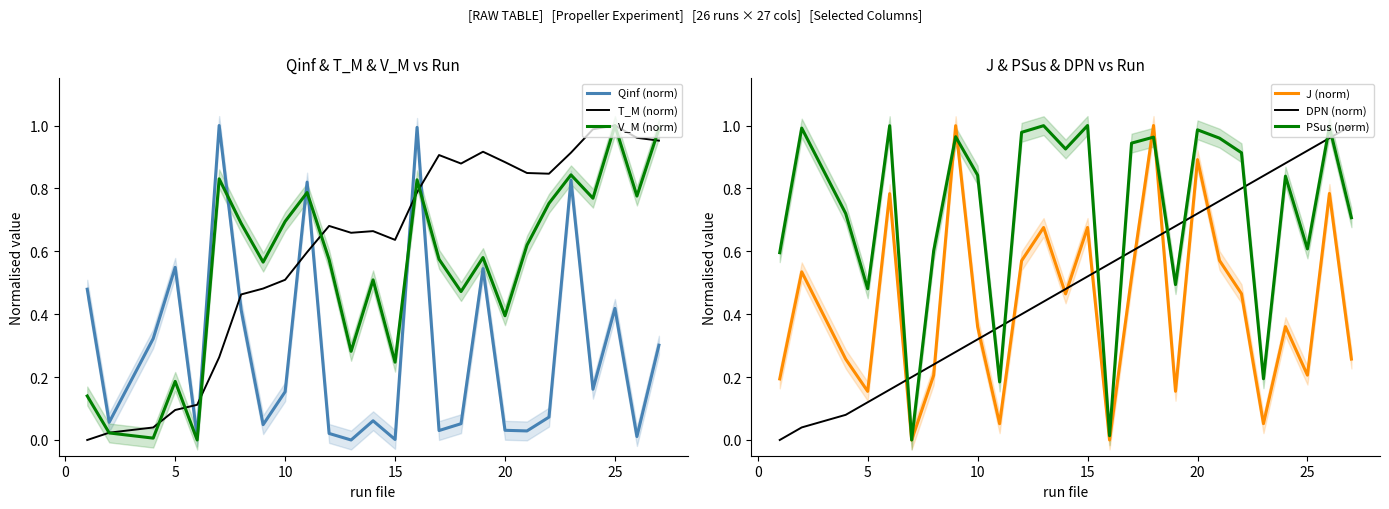

The J (norm) series shows 0.2 at 25. True or false?

True